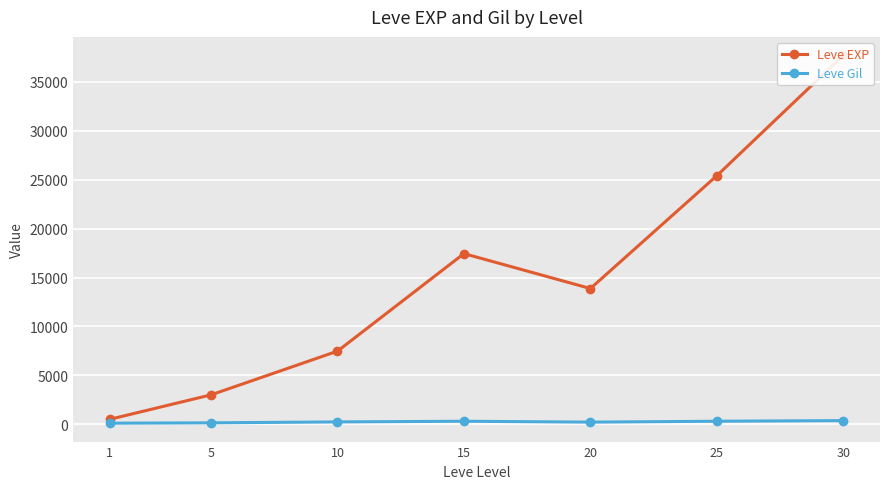

Which has a higher value, 5 or 20?

20